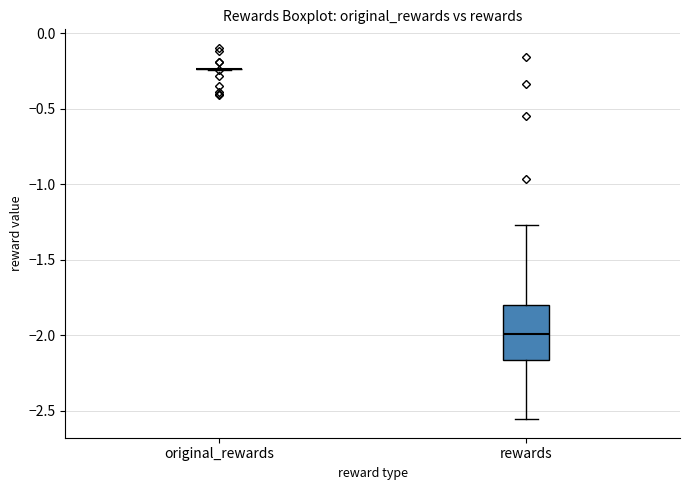

Comparing the boxes themselves (not the whiskers), which one is the tallest?

rewards